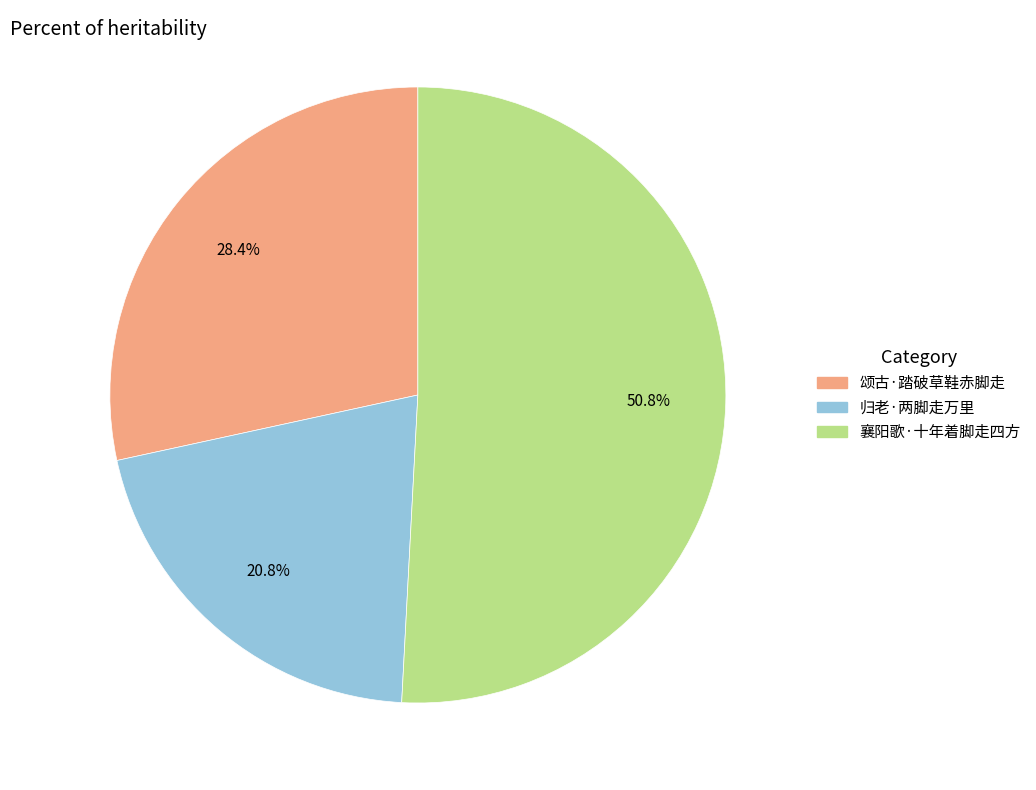

Between 归老·两脚走万里 and 襄阳歌·十年着脚走四方, which is larger?

襄阳歌·十年着脚走四方